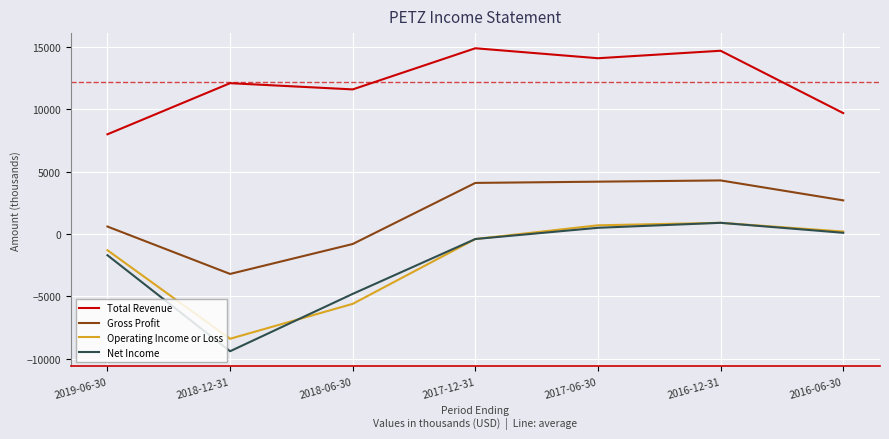

What are all the series names shown in the legend?

Total Revenue, Gross Profit, Operating Income or Loss, Net Income